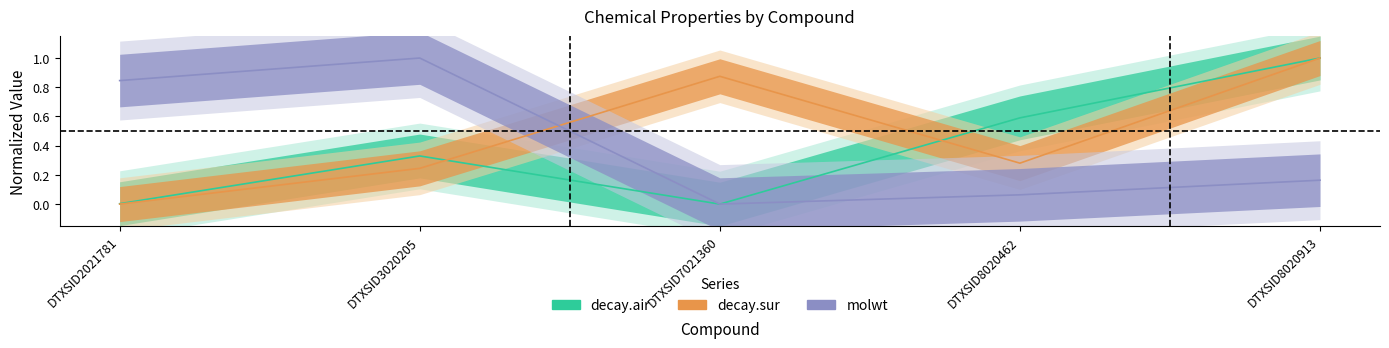

Which series has the widest spread of values?

molwt